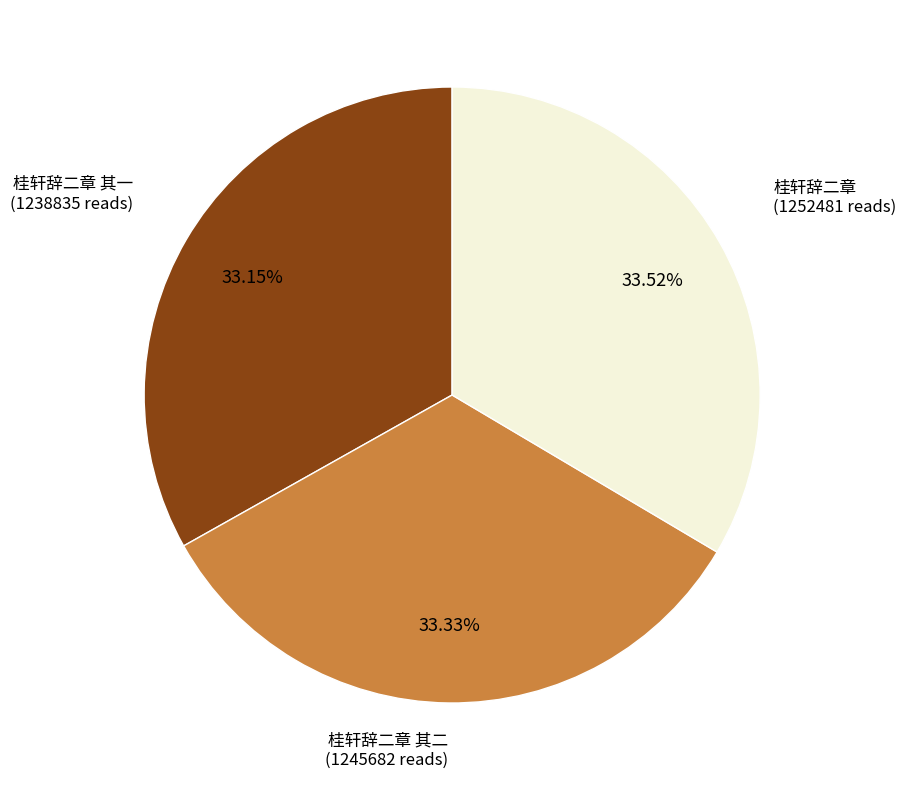

Is there a majority slice in this chart?

No